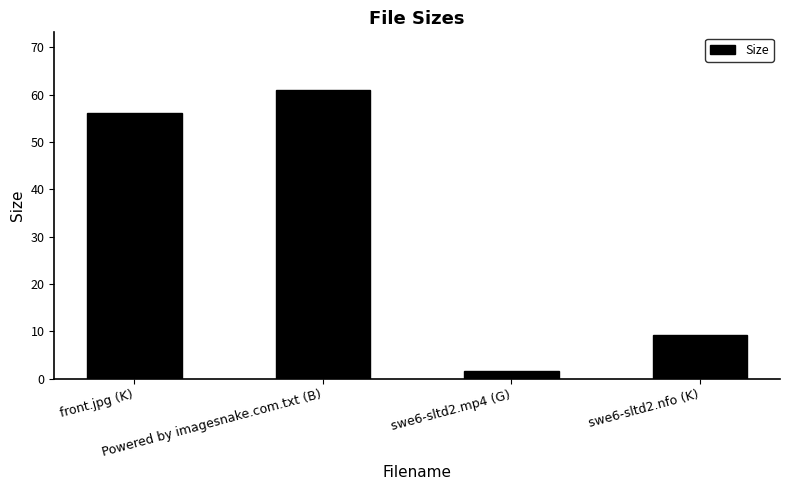

How many values exceed 56?

2